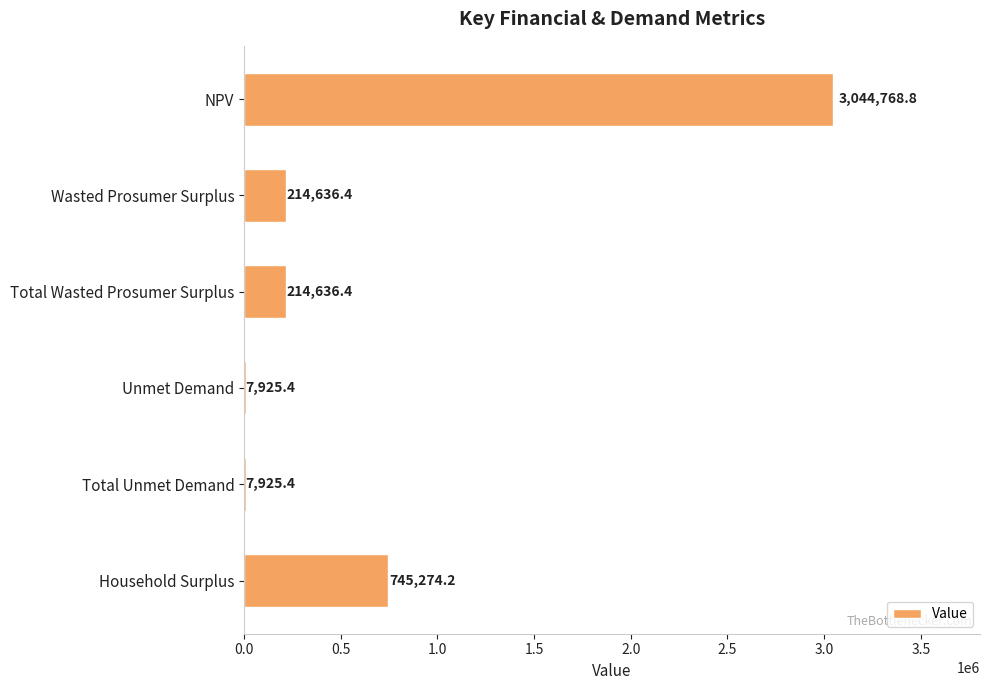

Count the number of data series in this chart.

1